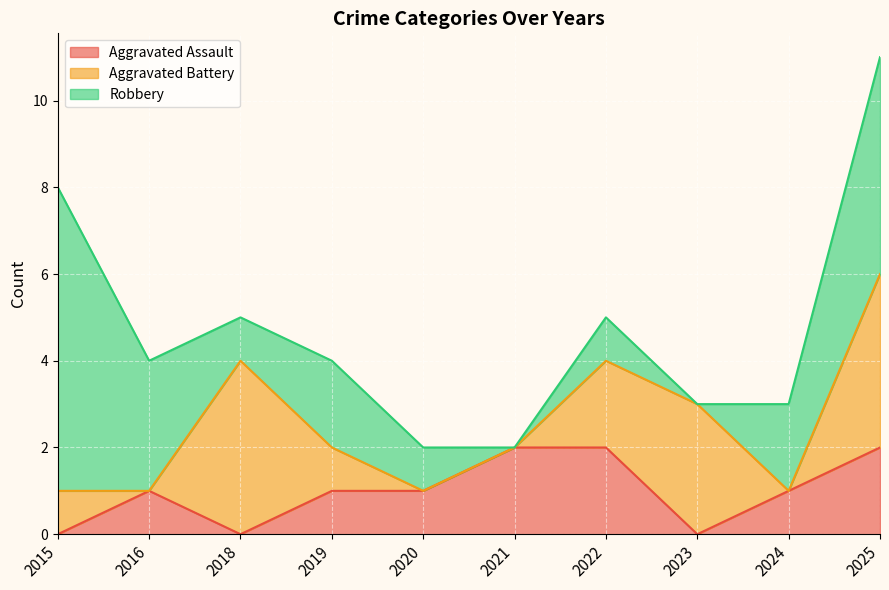

Where does the Aggravated Battery series first go above 1?

2018